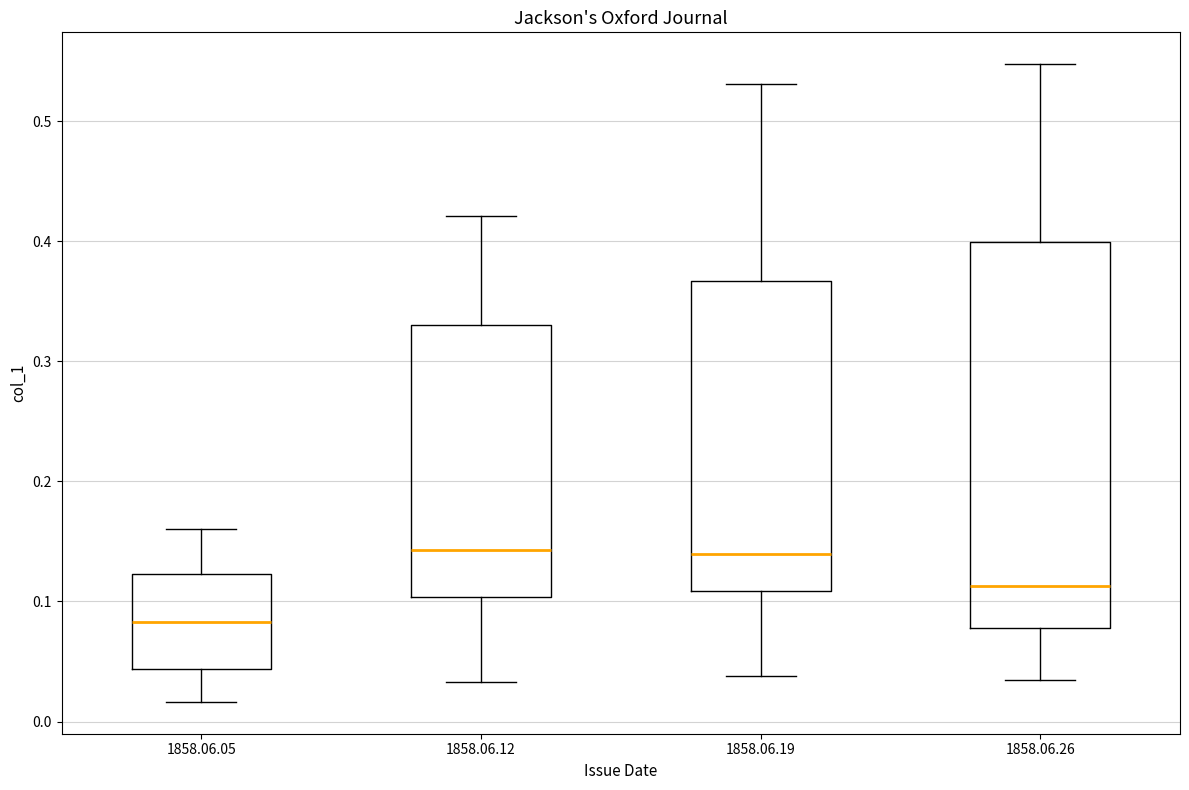

Where does the median line of the box for 1858.06.26 sit on the y-axis? The values are not printed on the chart, so give them approximately, as read against the axis.

0.11